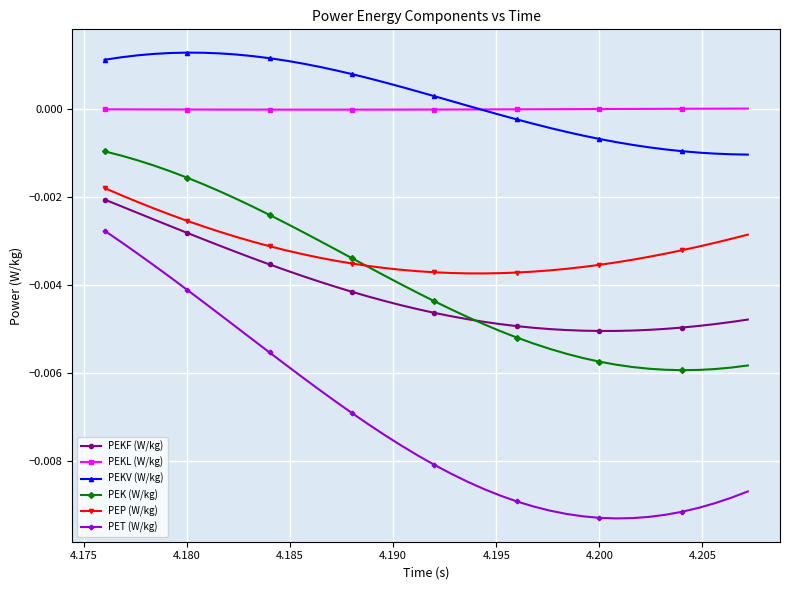

True or false: PEK (W/kg) and PET (W/kg) cross at least once.

False